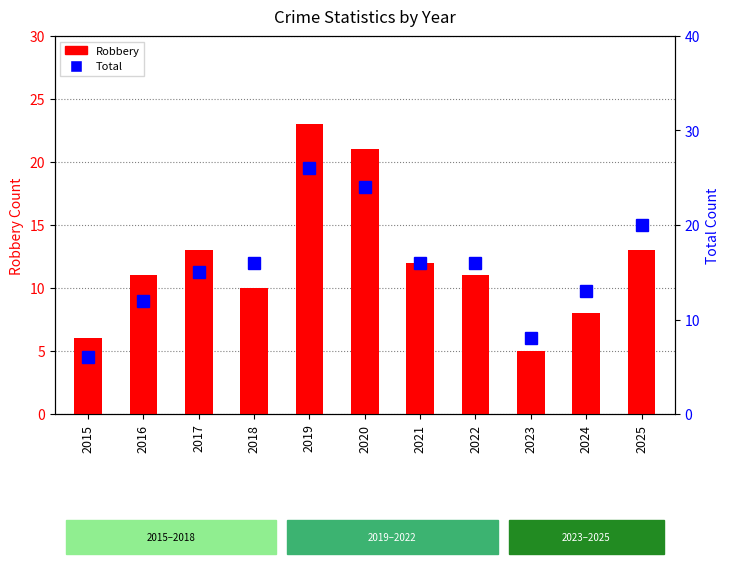

How many groups of bars are there?

11